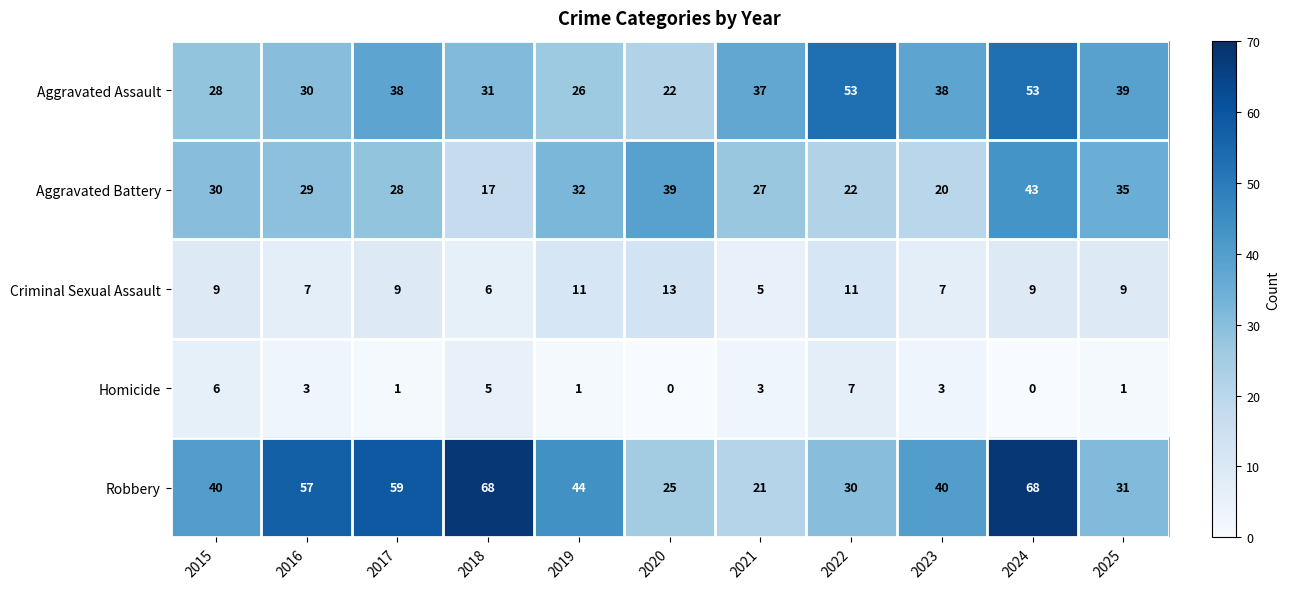

At 2017, list the series in order from largest to smallest.

Robbery, Aggravated Assault, Aggravated Battery, Criminal Sexual Assault, Homicide